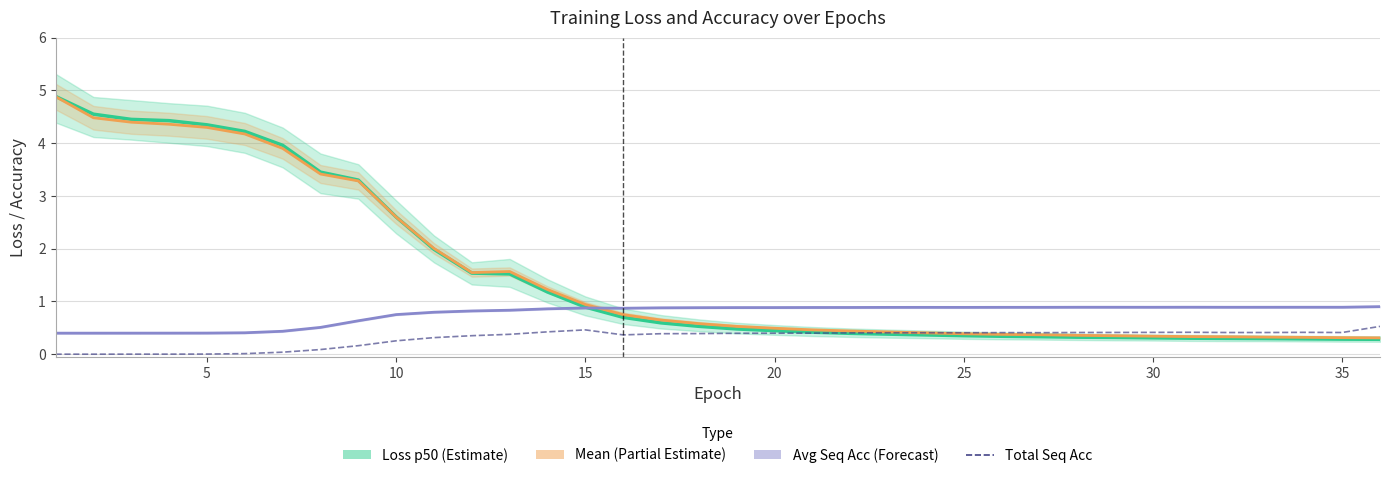

True or false: Mean (Partial Estimate) has a value of 0.5 at 26.

False